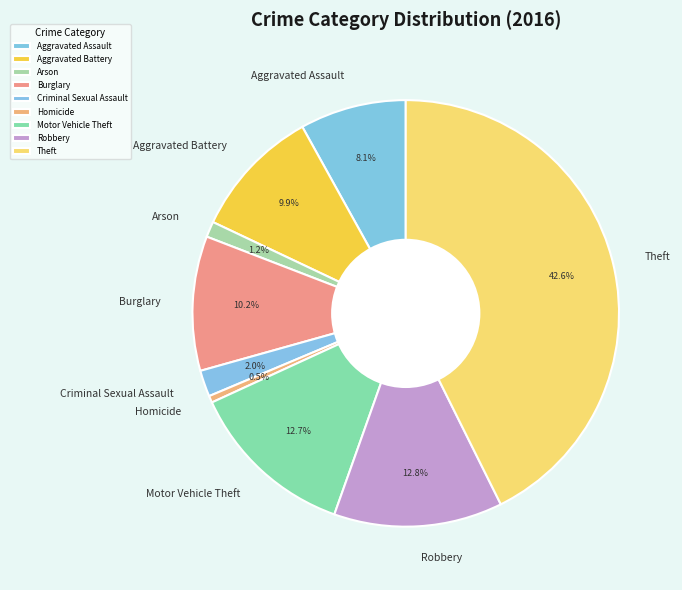

To the nearest percent, what is the combined percentage of Burglary and Criminal Sexual Assault?

12%